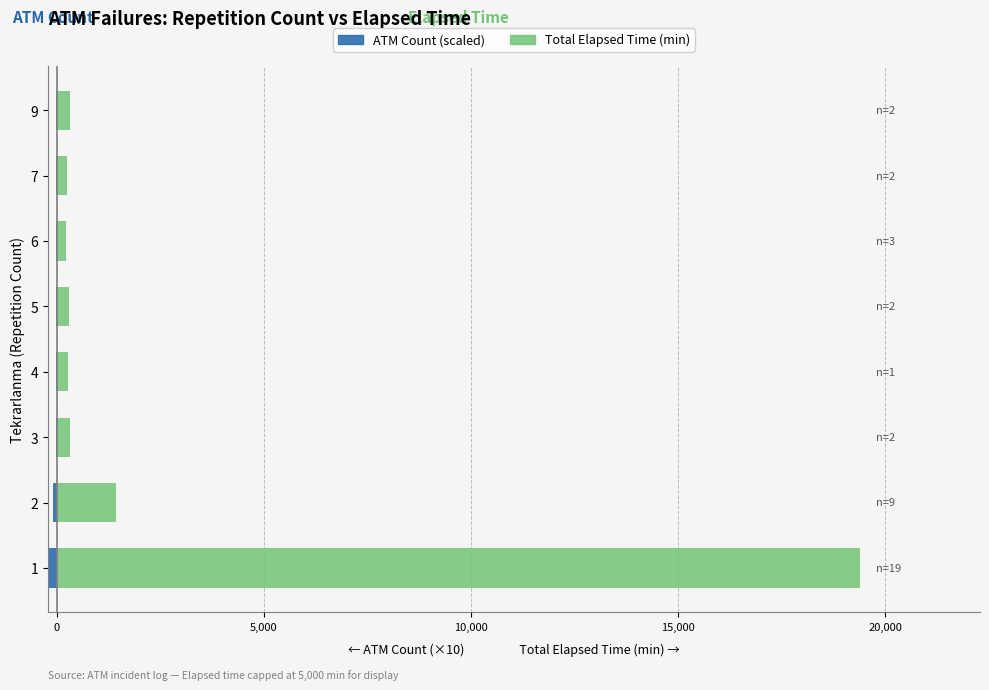

What are all the series names shown in the legend?

ATM Count (×10 scaled), Total Elapsed Time (min)